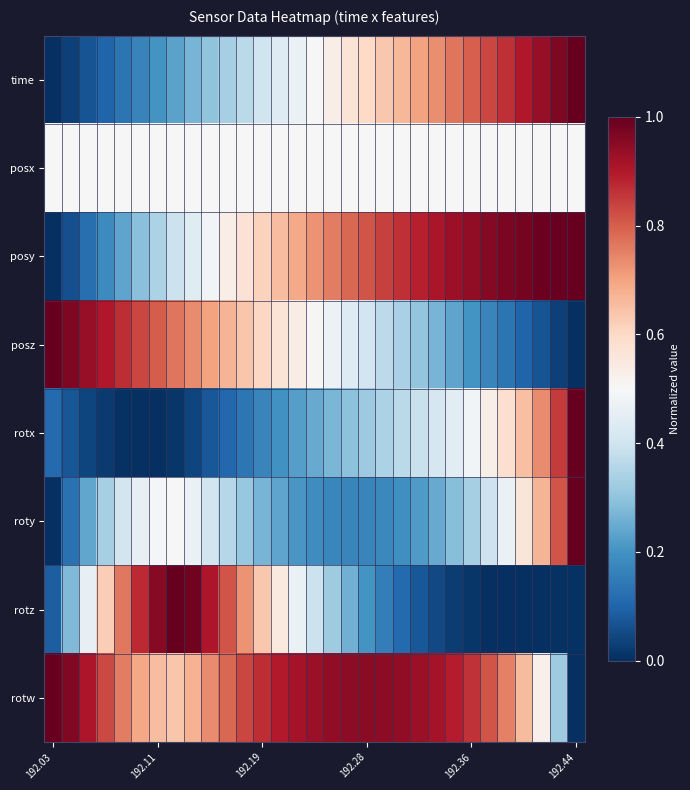

At how many categories does at least one series exceed 0?

31